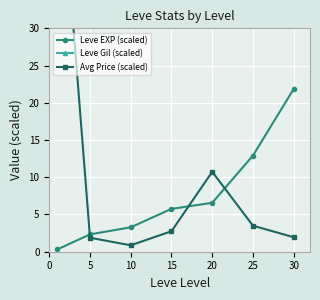

The Leve EXP (scaled) series shows 2.6 at 20. True or false?

False